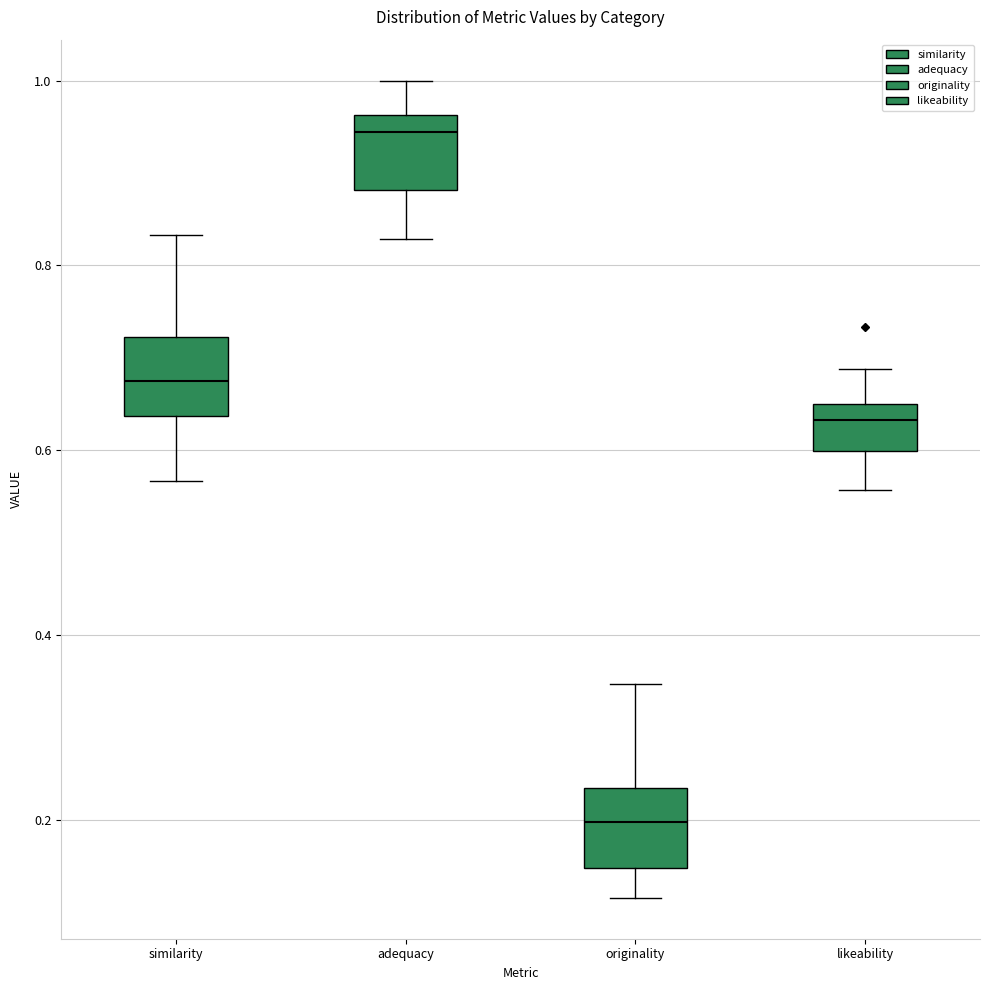

Reading left to right, transcribe this box plot: for each box, give where its median line is, the range the box spans, and where its two whiskers end, as read against the y-axis. The values are not printed on the chart, so give them approximately, as read against the axis.

similarity: median 0.68, box 0.64 to 0.72, whiskers 0.56 to 0.84
adequacy: median 0.94, box 0.88 to 0.96, whiskers 0.82 to 1.00
originality: median 0.20, box 0.14 to 0.24, whiskers 0.12 to 0.34
likeability: median 0.64 (just below the box's upper edge), box 0.60 to 0.64, whiskers 0.56 to 0.68